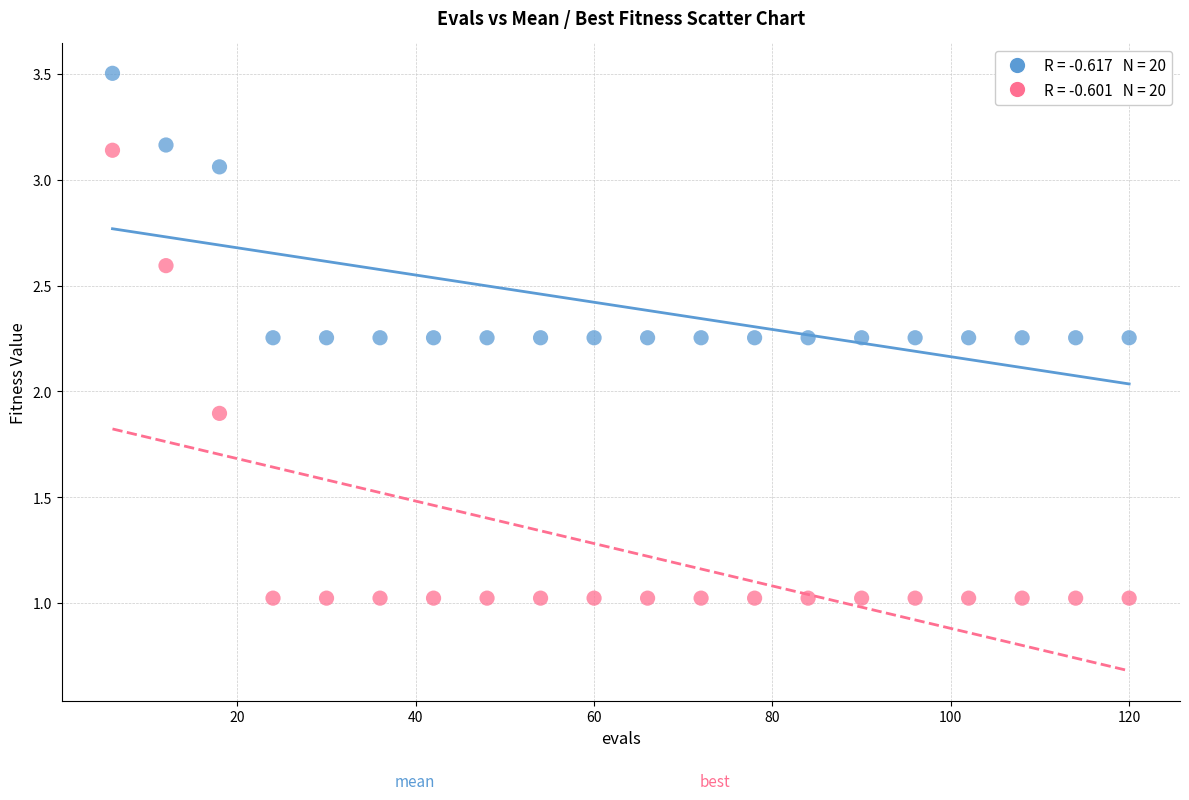

Across all data points, what is the range of X values (max minus min)?

114.0